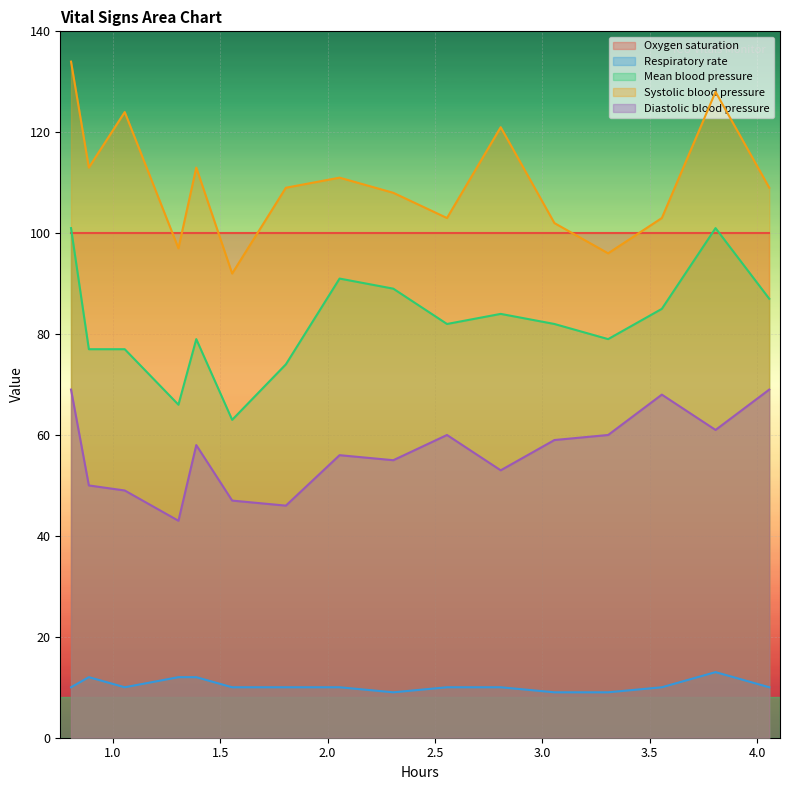

True or false: Oxygen saturation has more than 2 points higher than both neighbors.

False